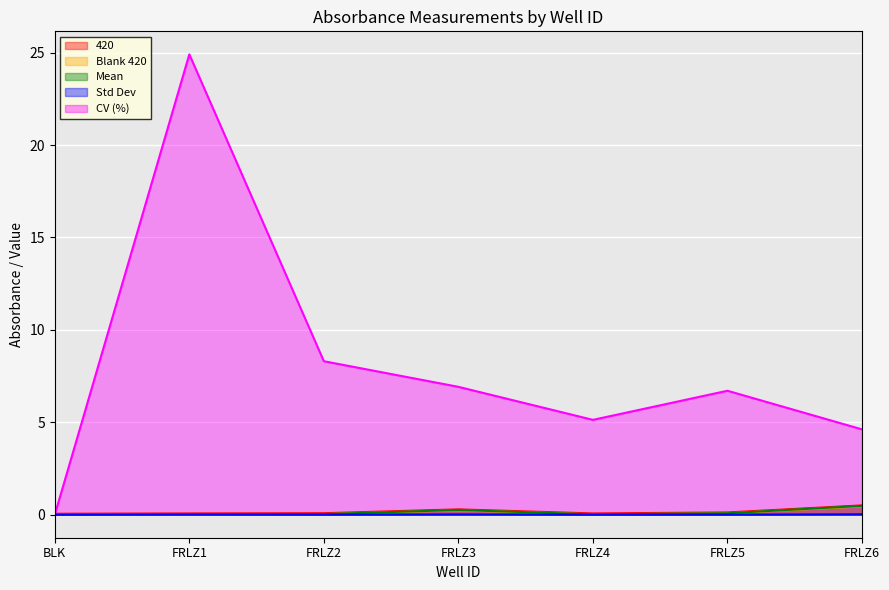

What is the value of the Mean point at the 7th from the left?

0.5